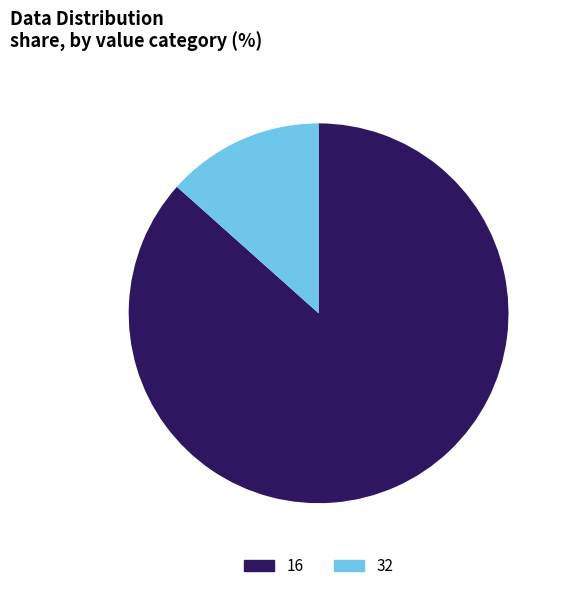

Rank the categories by value from lowest to highest.

32, 16